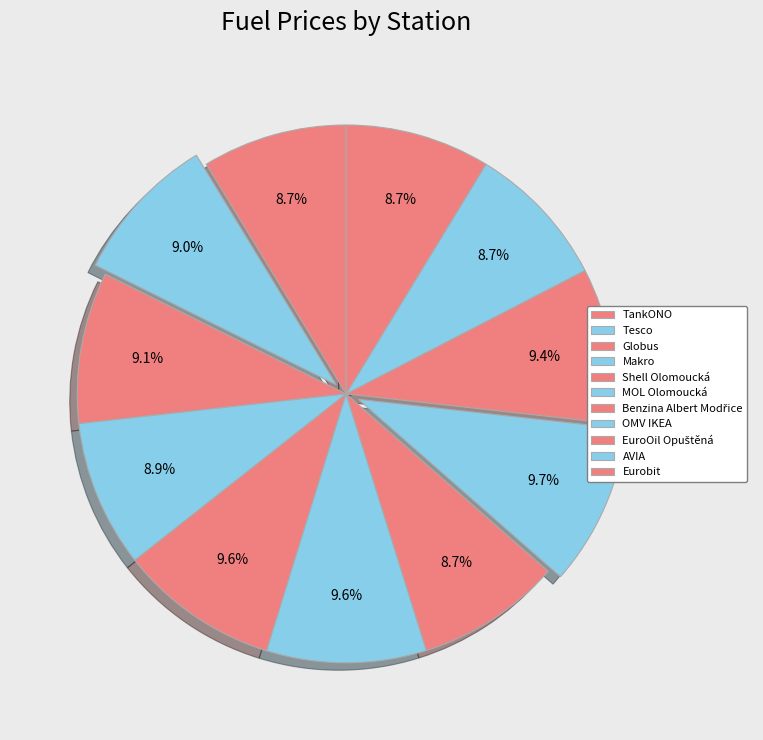

How much of the chart is everything except OMV IKEA?

90.3%